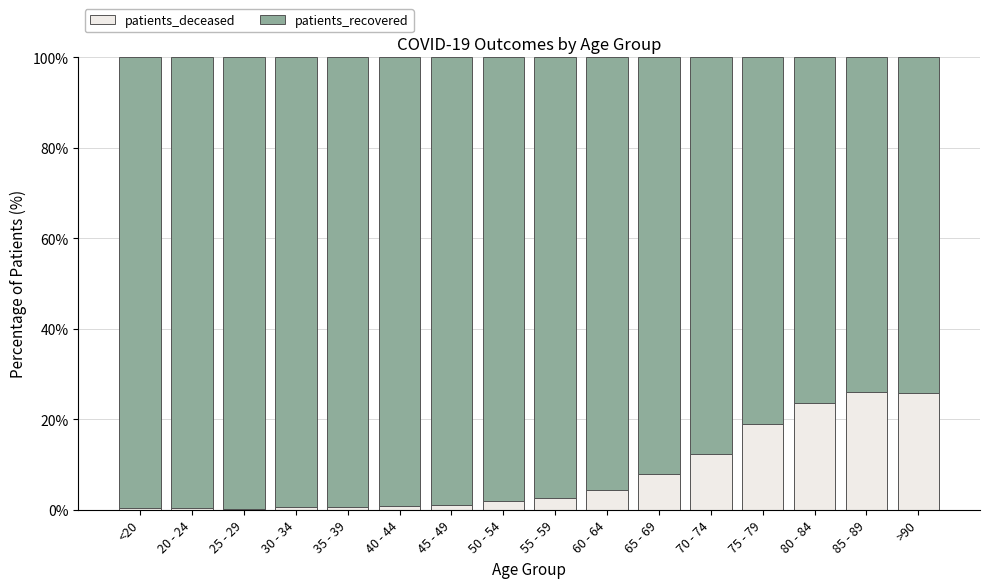

The patients_deceased series shows 26.0 at 85 - 89. True or false?

True